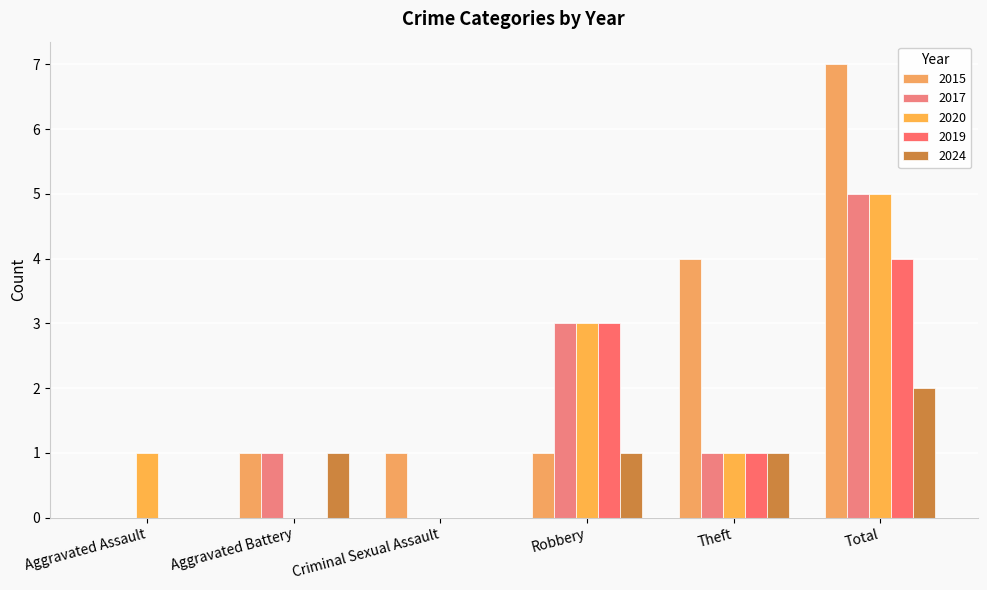

At which category does the chart reach its peak across all series?

Total